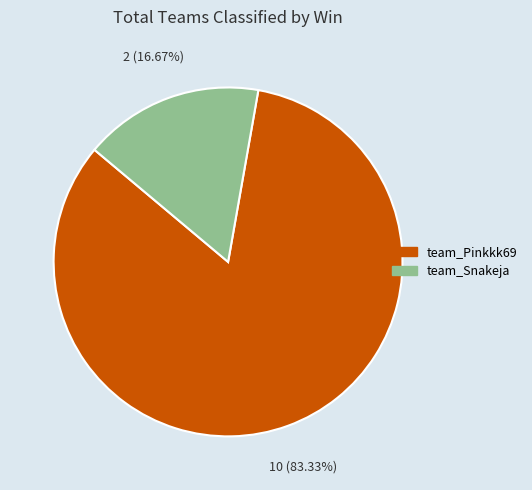

Does team_Snakeja account for over 50% of the chart?

No